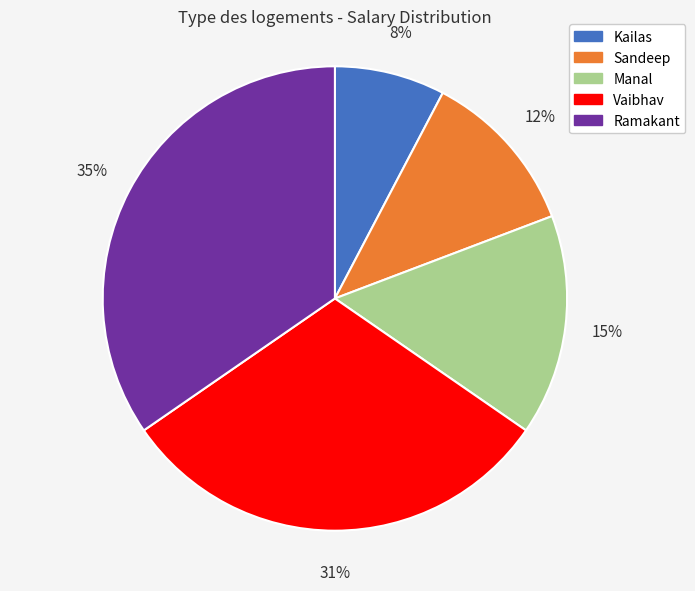

To the nearest percent, what is the difference between the largest and smallest slice percentages?

27%